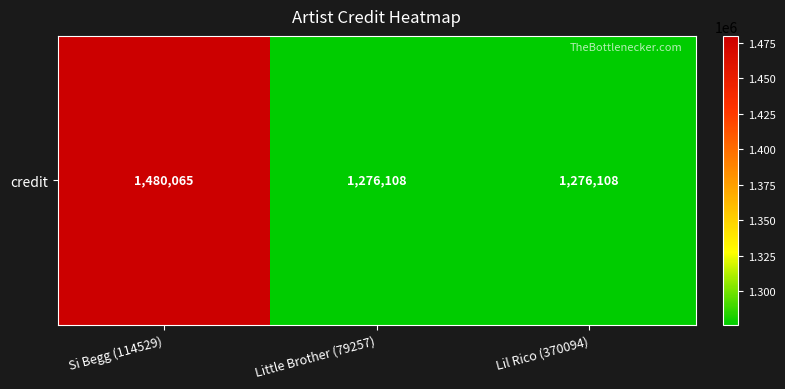

Reading left to right, what are all the values shown in this chart?

Si Begg (114529)=1480065	Little Brother (79257)=1276108	Lil Rico (370094)=1276108